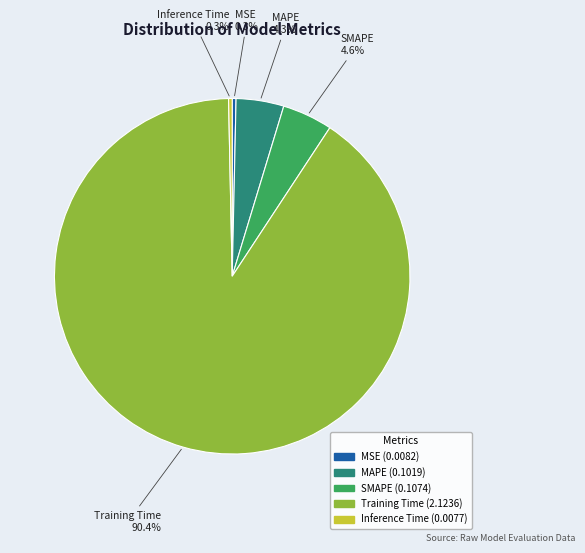

Count the number of slices in the pie.

5